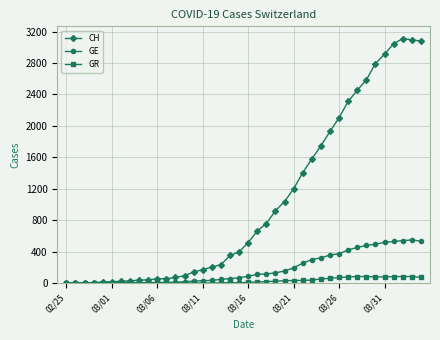

Rank the series by their average value, from lowest to highest.

GR, GE, CH